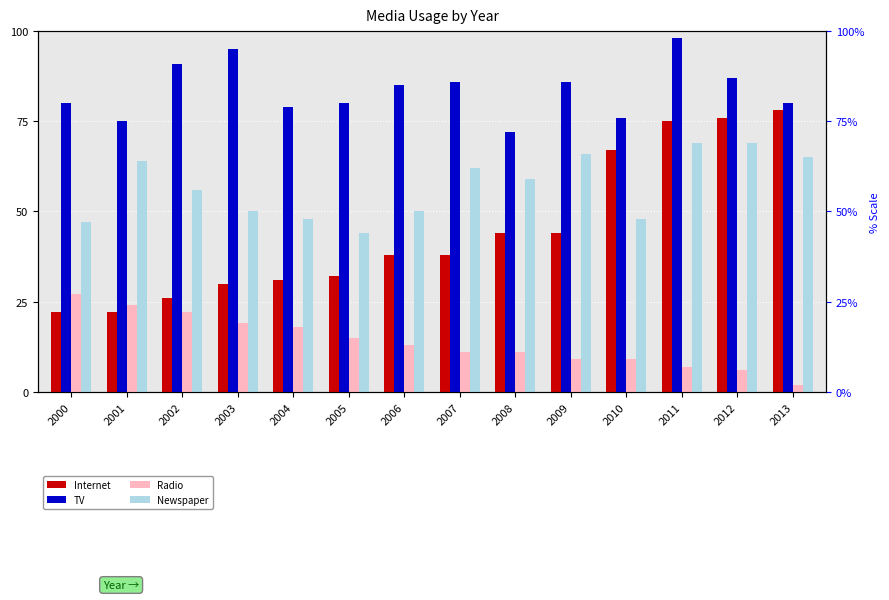

What are all the series names shown in the legend?

Internet, TV, Radio, Newspaper